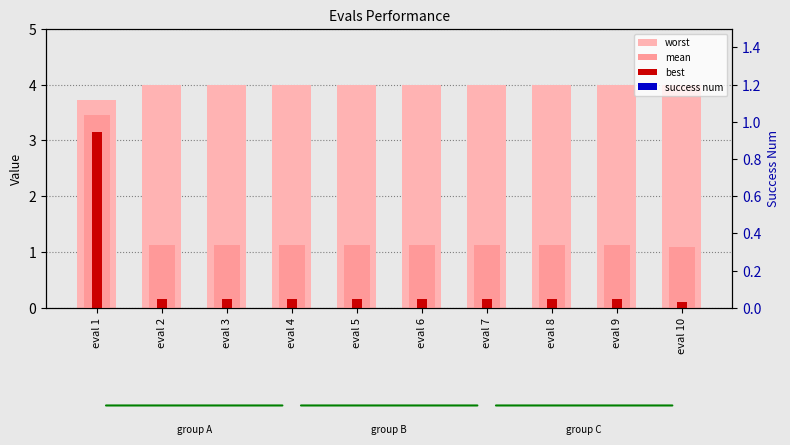

What are all the series names shown in the legend?

worst, mean, best, success num